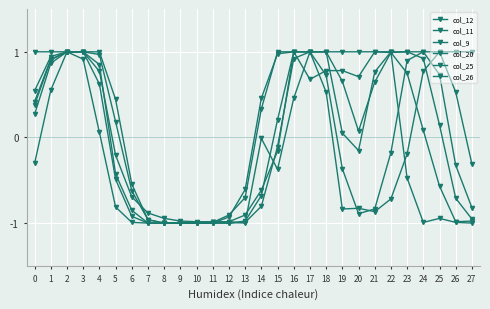

What is the difference between the highest and lowest values at 24?

2.0